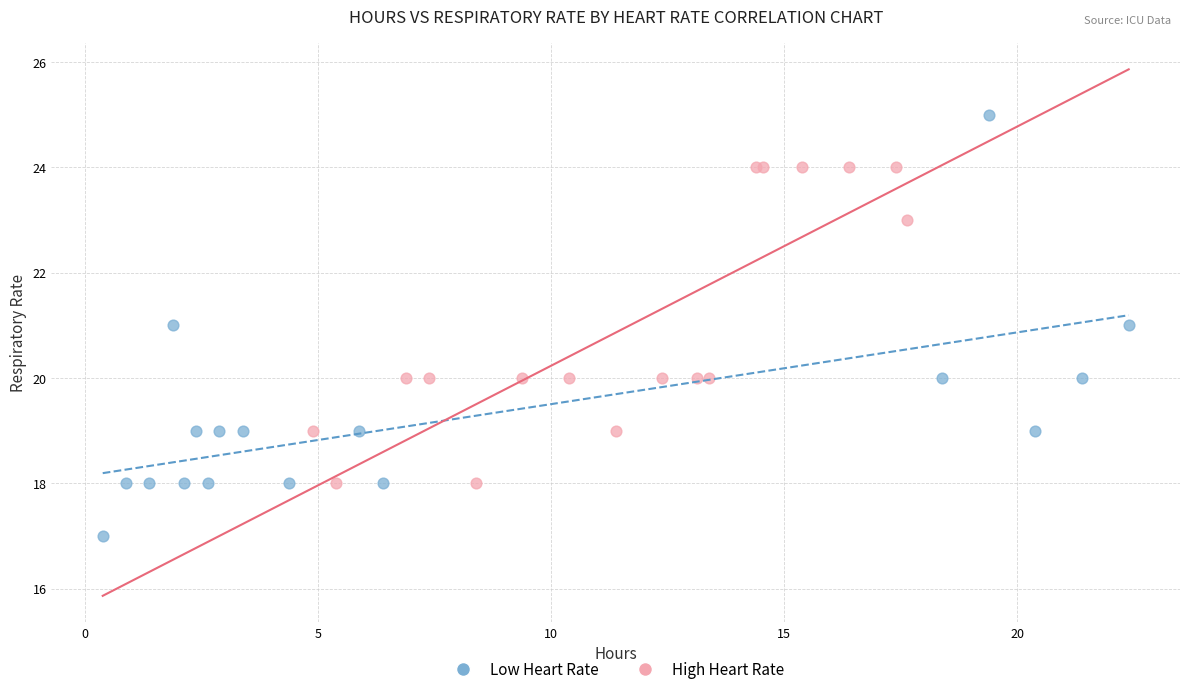

Which series has the widest spread of Y values?

Low Heart Rate